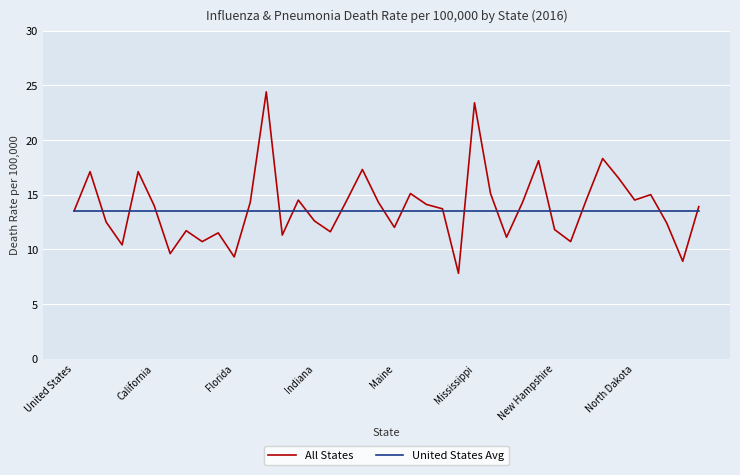

What is the minimum value shown in the chart?

7.8